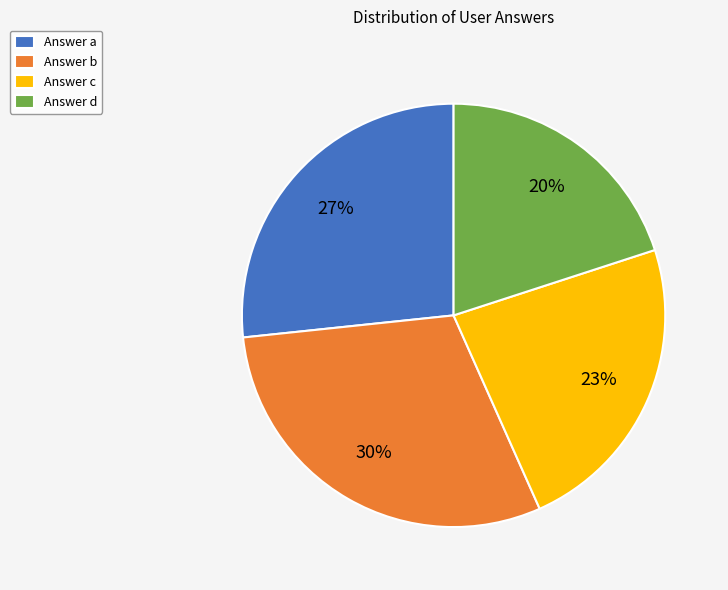

To the nearest percent, what is the difference between the largest and smallest slice percentages?

10%